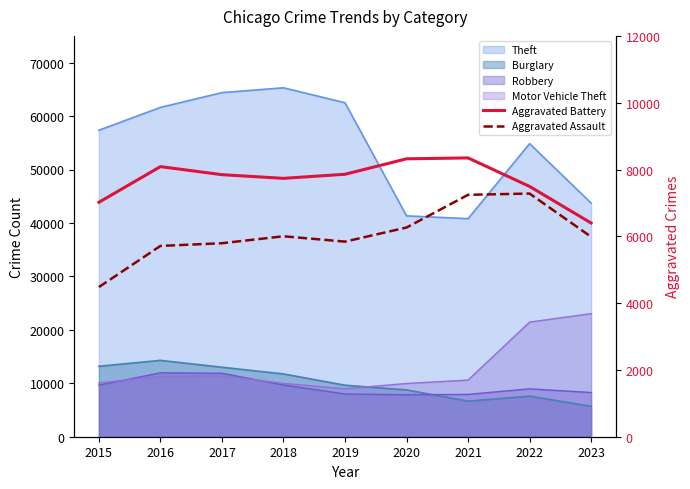

At which category does Aggravated Battery reach its first local valley?

2018